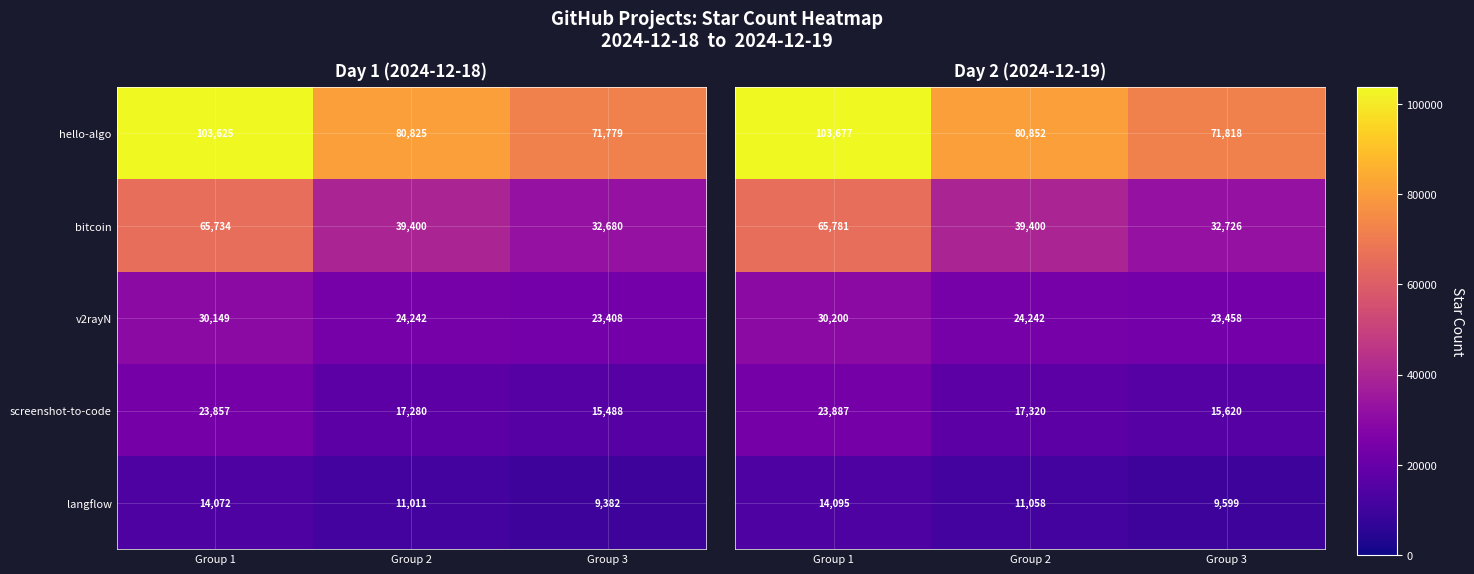

List the labels in order of screenshot-to-code value, largest first.

Group 1, Group 2, Group 3